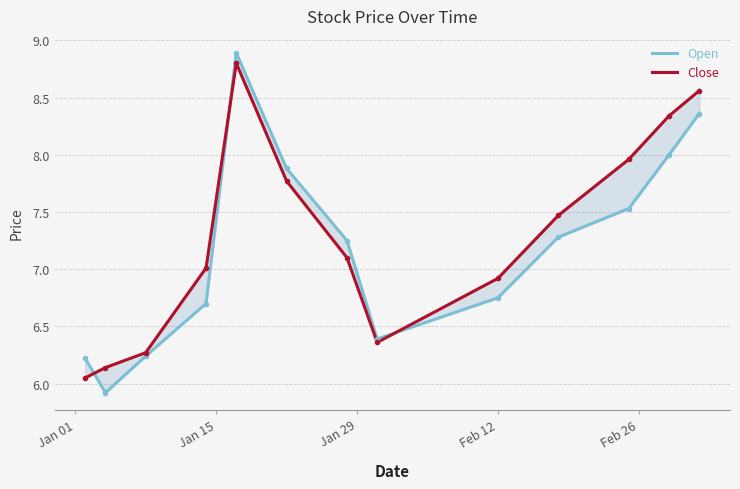

Is the value of Open at 7 greater than the value of Close at 10?

No